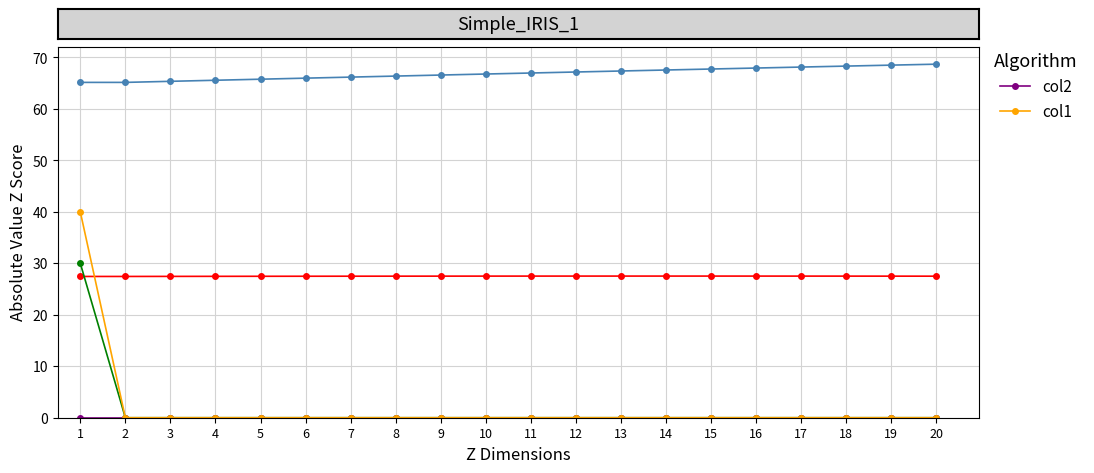

At which label is col1 closest to 20?

1